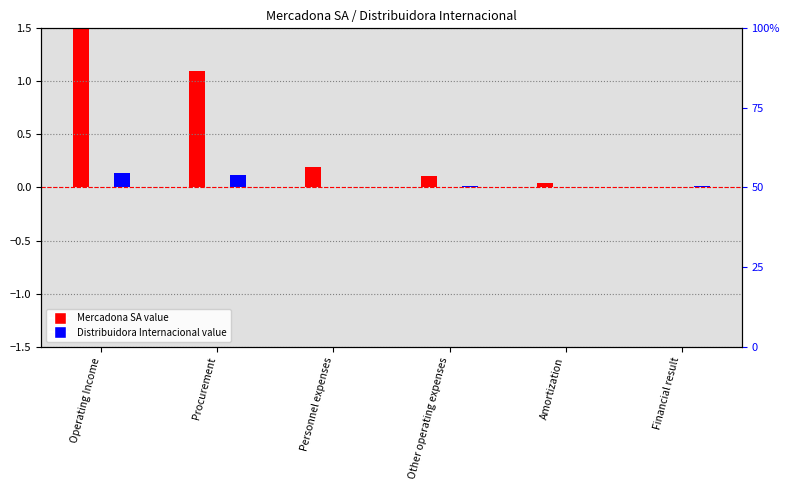

Are the bars grouped side by side (vs. stacked)?

Yes